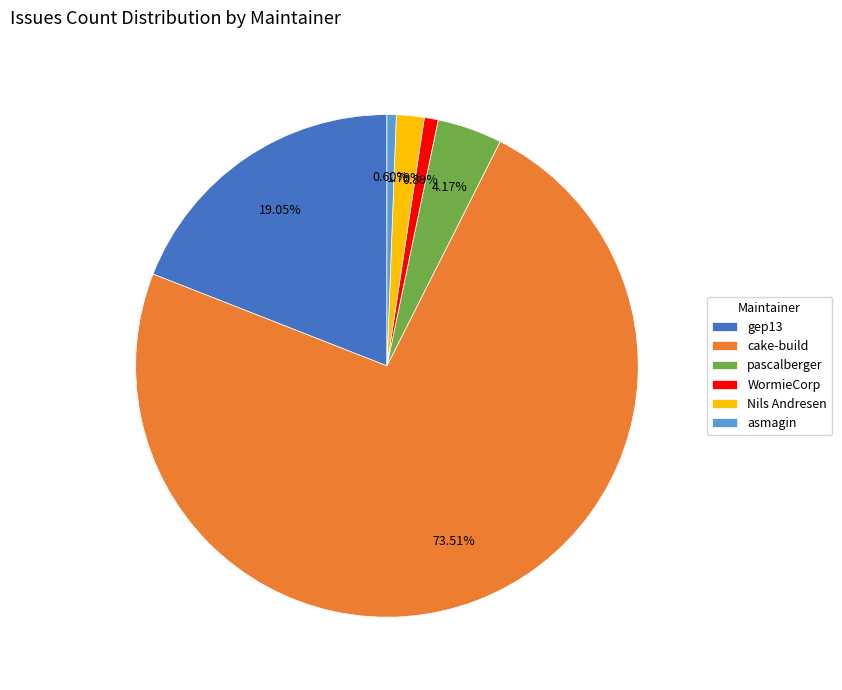

True or false: gep13 accounts for 30% of the total.

False